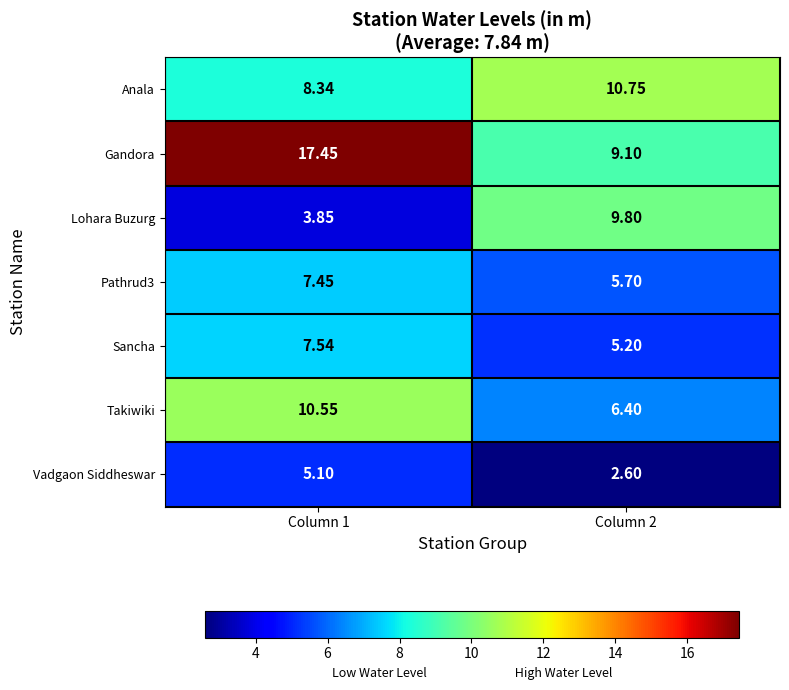

Which series has the widest spread of values?

Gandora